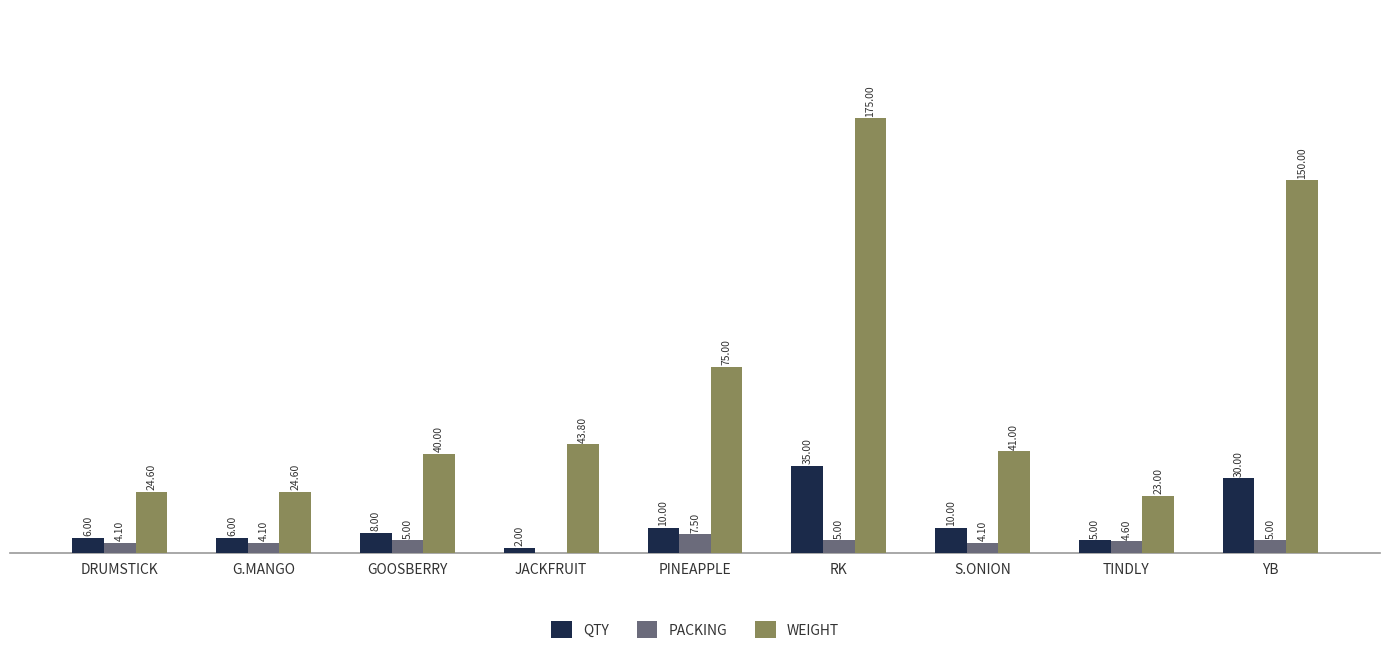

Which category has the highest value across all series?

RK